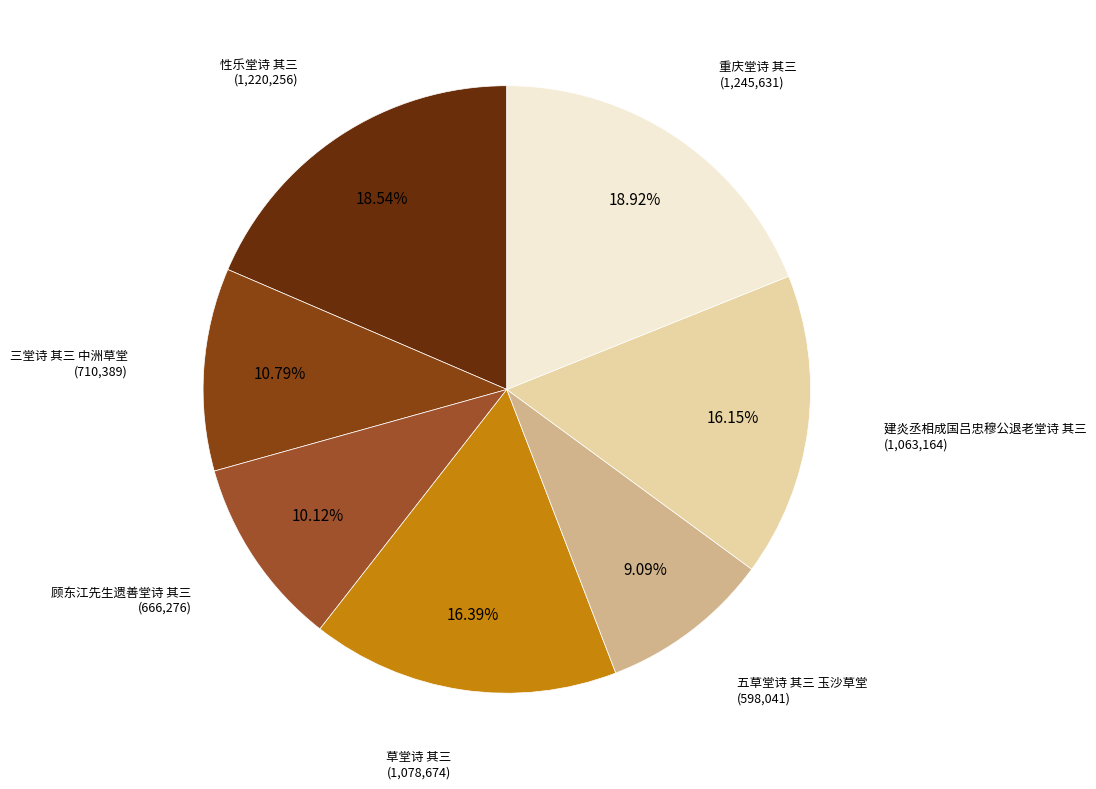

Approximately how many times larger is the value at 草堂诗 其三 compared to 顾东江先生遗善堂诗 其三?

1.6